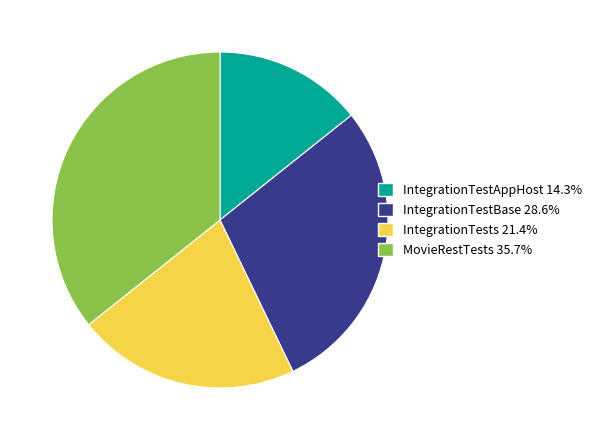

Does any single category account for the majority?

No